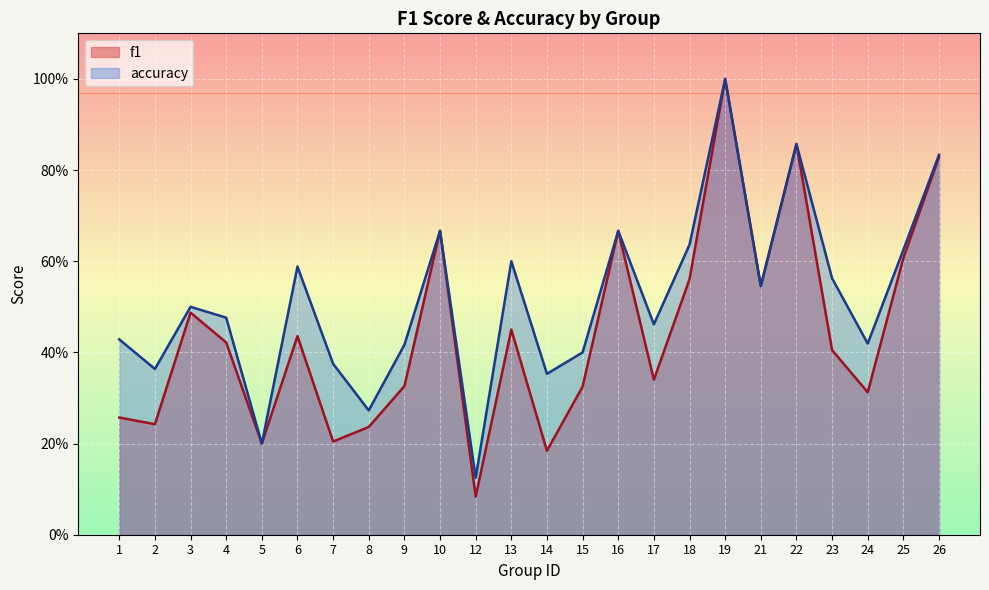

True or false: f1 and accuracy intersect in this chart.

False